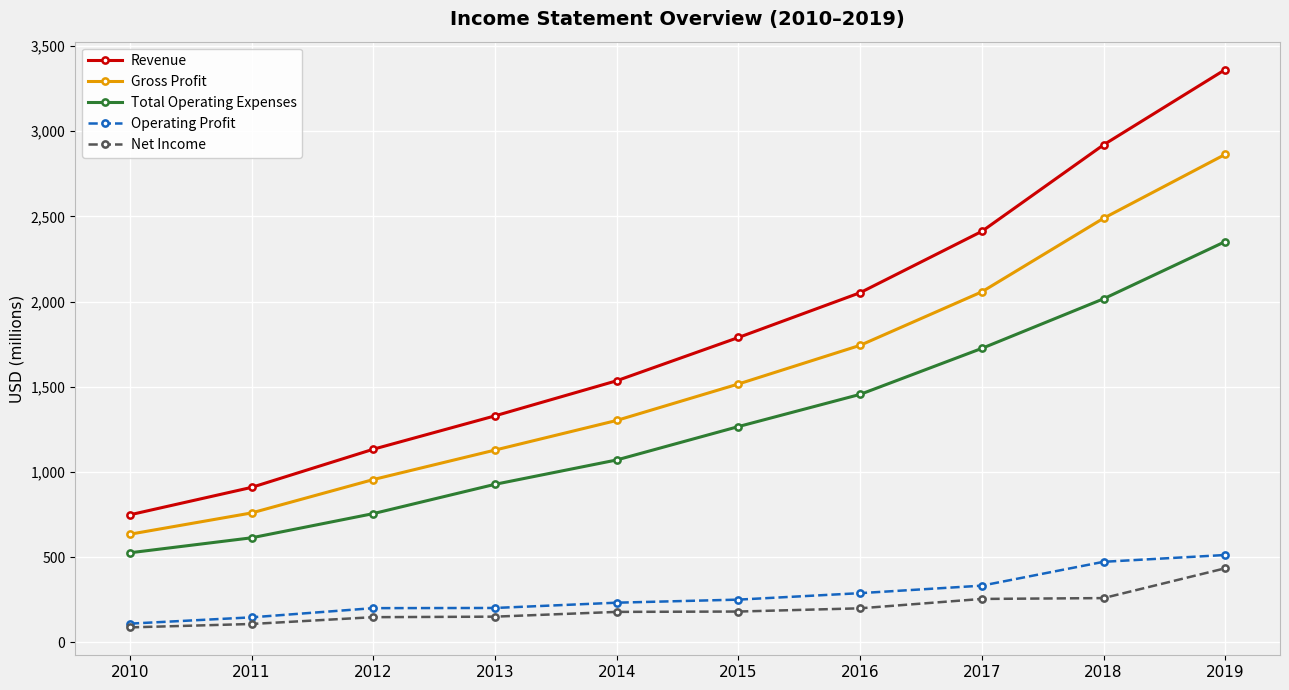

Where is Total Operating Expenses nearest to the value 1438?

2016